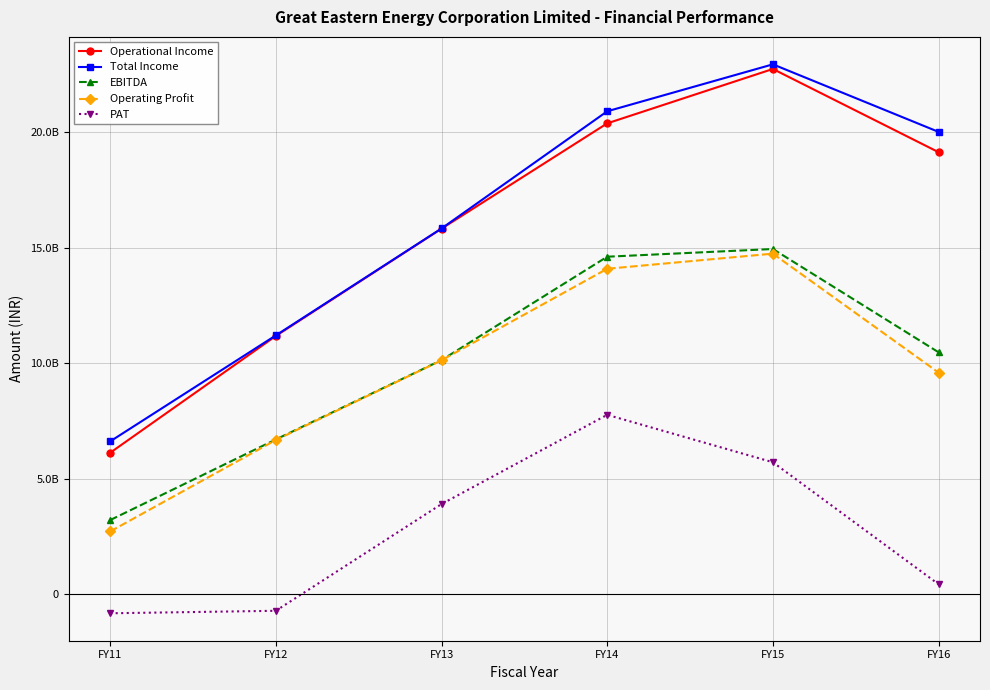

What are all the series names shown in the legend?

Operational Income, Total Income, EBITDA, Operating Profit, PAT